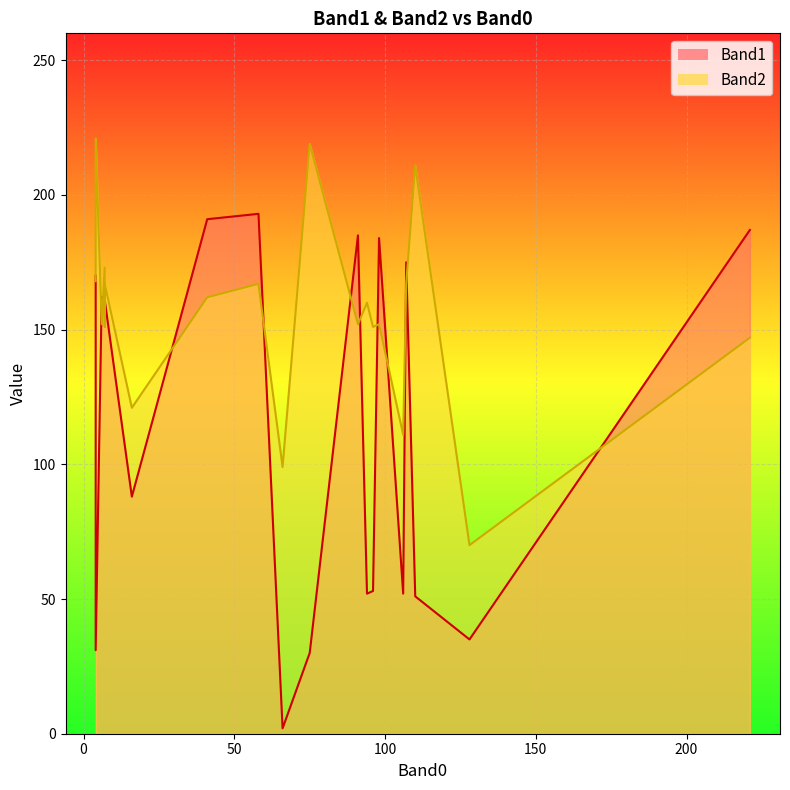

What is the smallest value displayed?

2